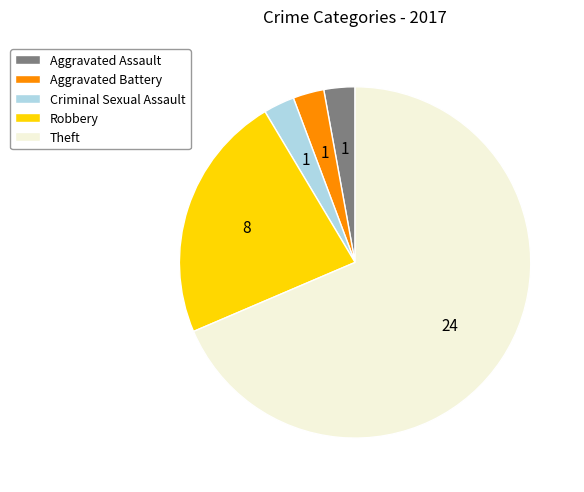

Which slice represents more than half of the pie?

Theft